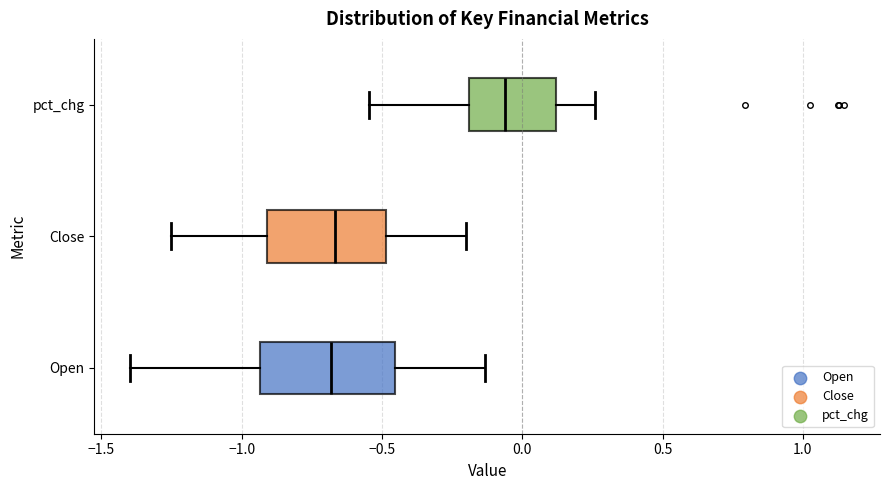

Reading bottom to top, transcribe this box plot: for each box, give where its median line is, the range the box spans, and where its two whiskers end, as read against the x-axis. The values are not printed on the chart, so give them approximately, as read against the axis.

Open: median -0.70, box -0.95 to -0.45, whiskers -1.40 to -0.15
Close: median -0.65, box -0.90 to -0.50, whiskers -1.25 to -0.20
pct_chg: median -0.05, box -0.20 to 0.10, whiskers -0.55 to 0.25